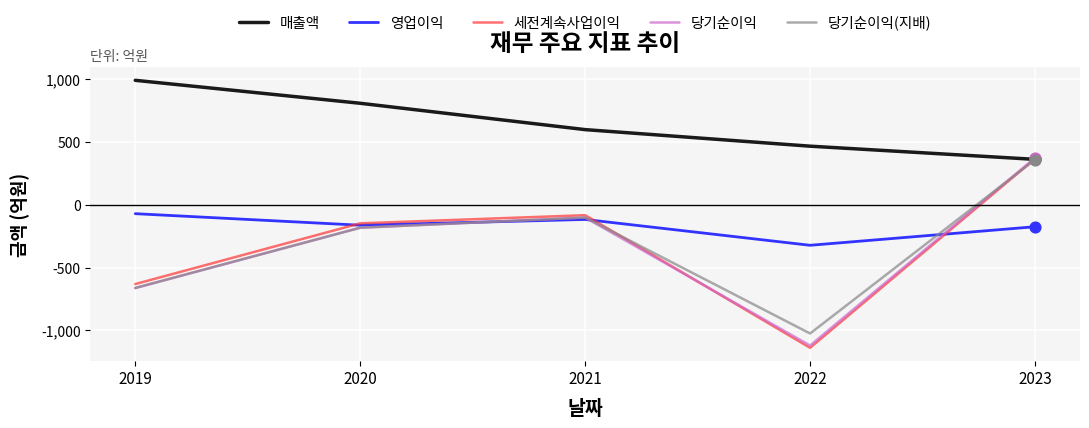

At which category is the sum across all series the highest?

2023